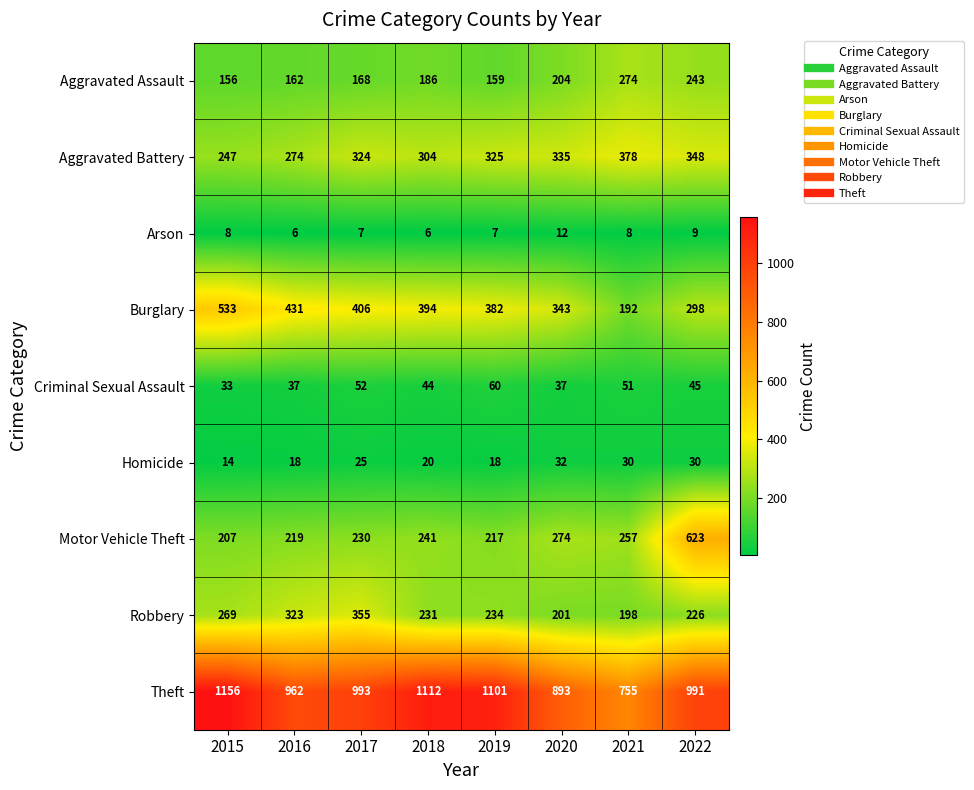

At which category is the sum across all series the highest?

2022